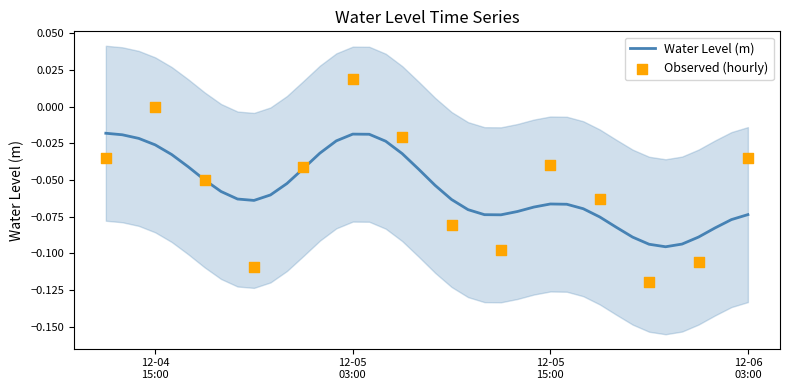

What is the change in value from 2023-12-04 21:00:00 to 2023-12-05 15:00:00?

+0.1